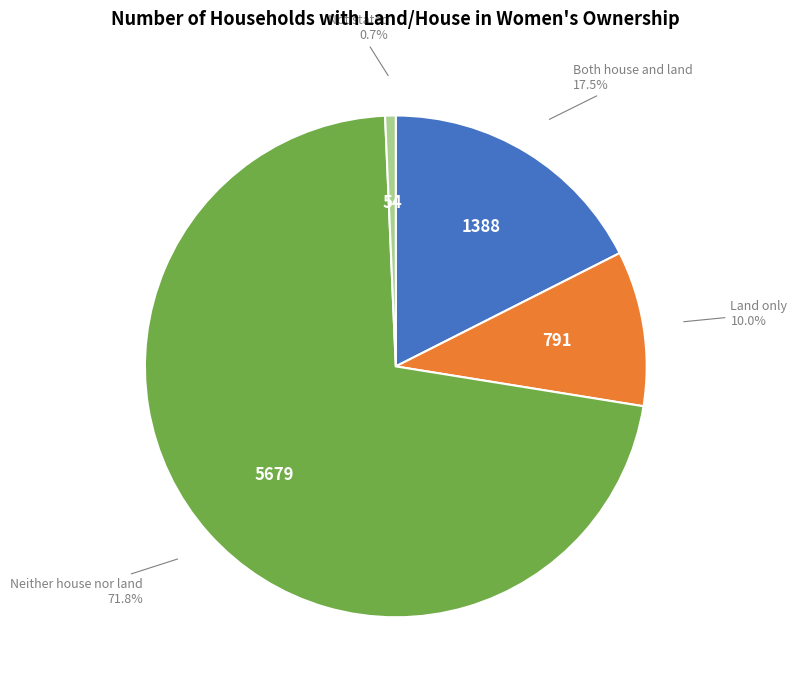

Is Neither house nor land the majority of the pie?

Yes